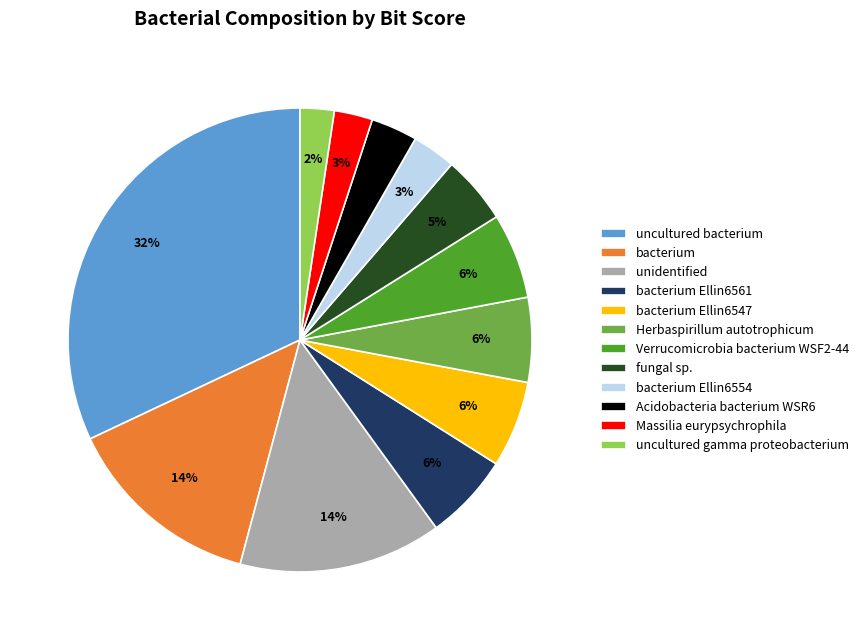

The uncultured bacterium slice represents 19% of the pie. True or false?

False